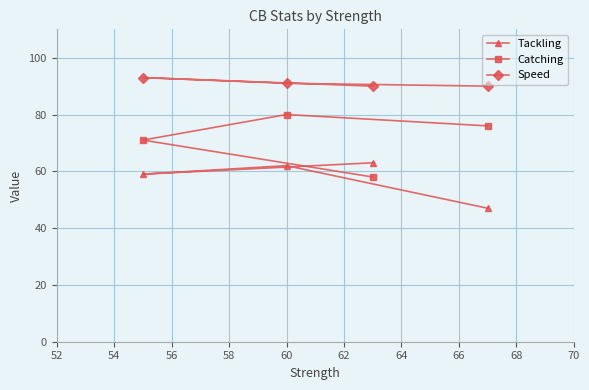

Reading left to right, extract all data points from this chart.

Tackling: 59	62	63	47
Catching: 71	80	58	76
Speed: 93	91	90	90